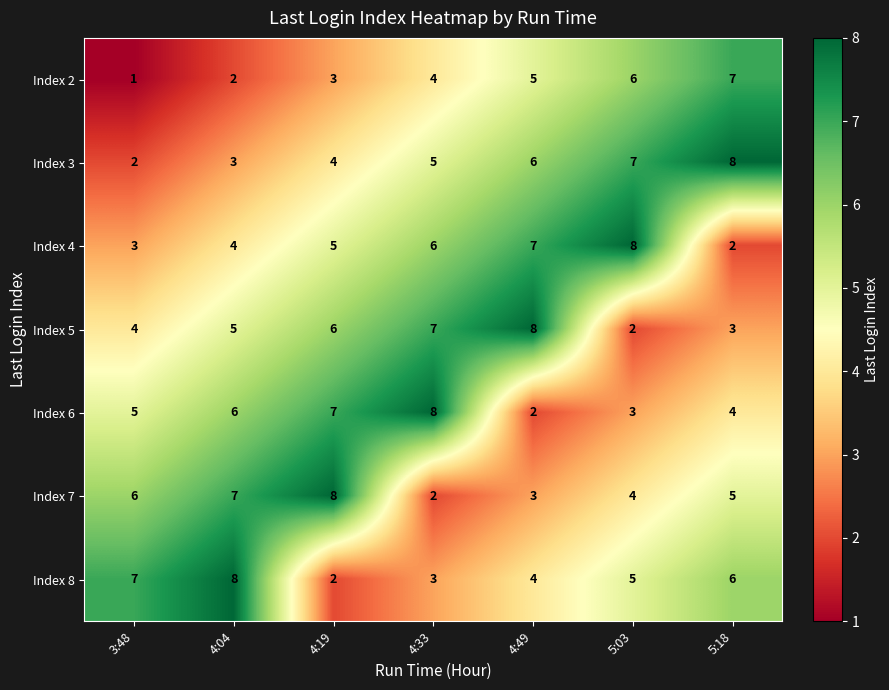

What is the average value of the Index 4 series?

5